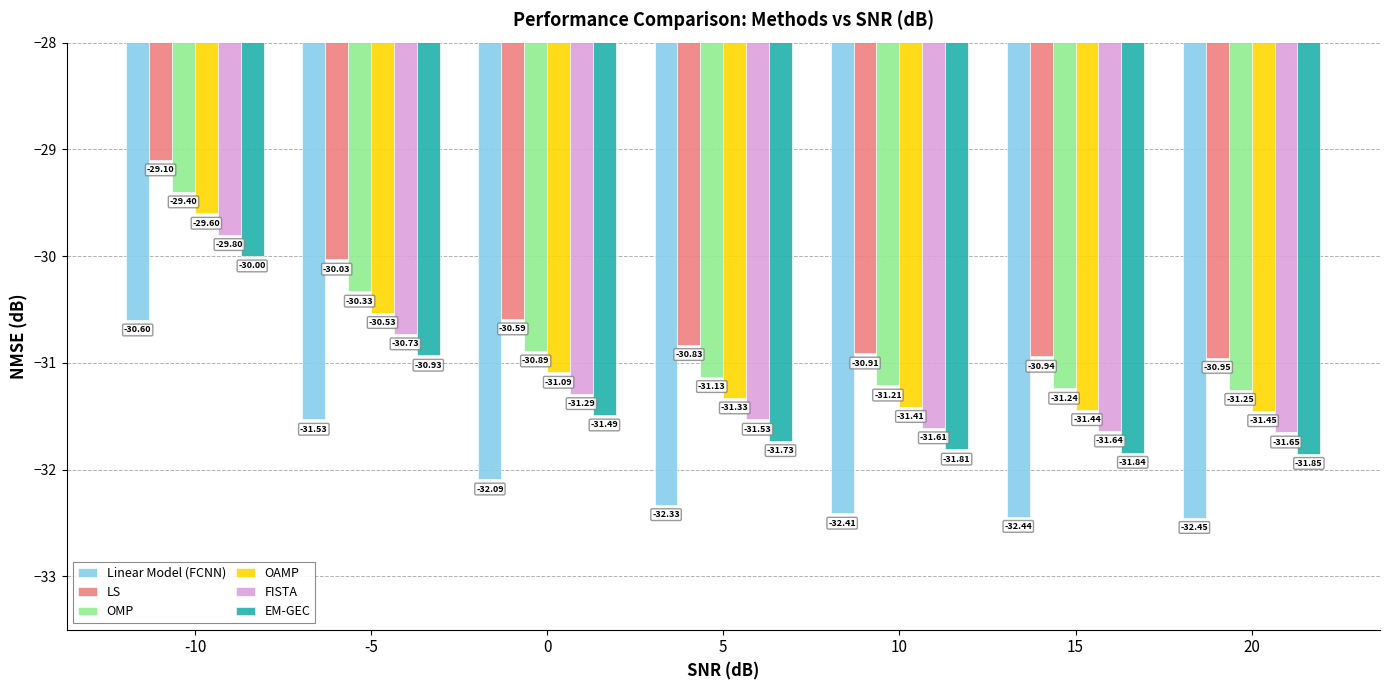

What is the value of the FISTA bar at the 7th from the left?

-31.6